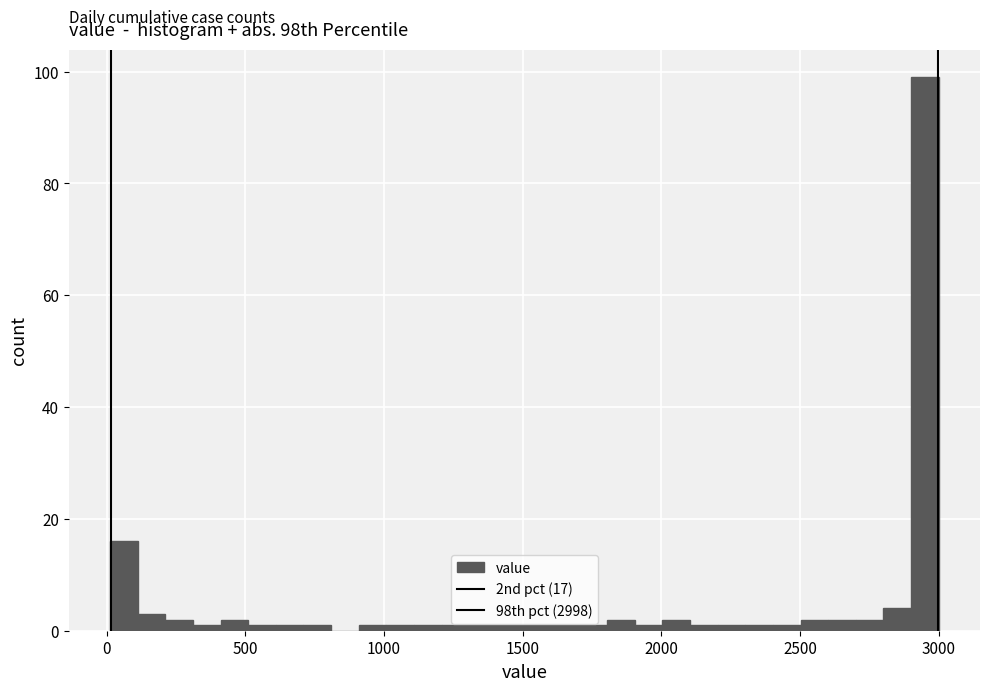

Read against the x-axis, roughly where is the centre of the tallest bar?

2950